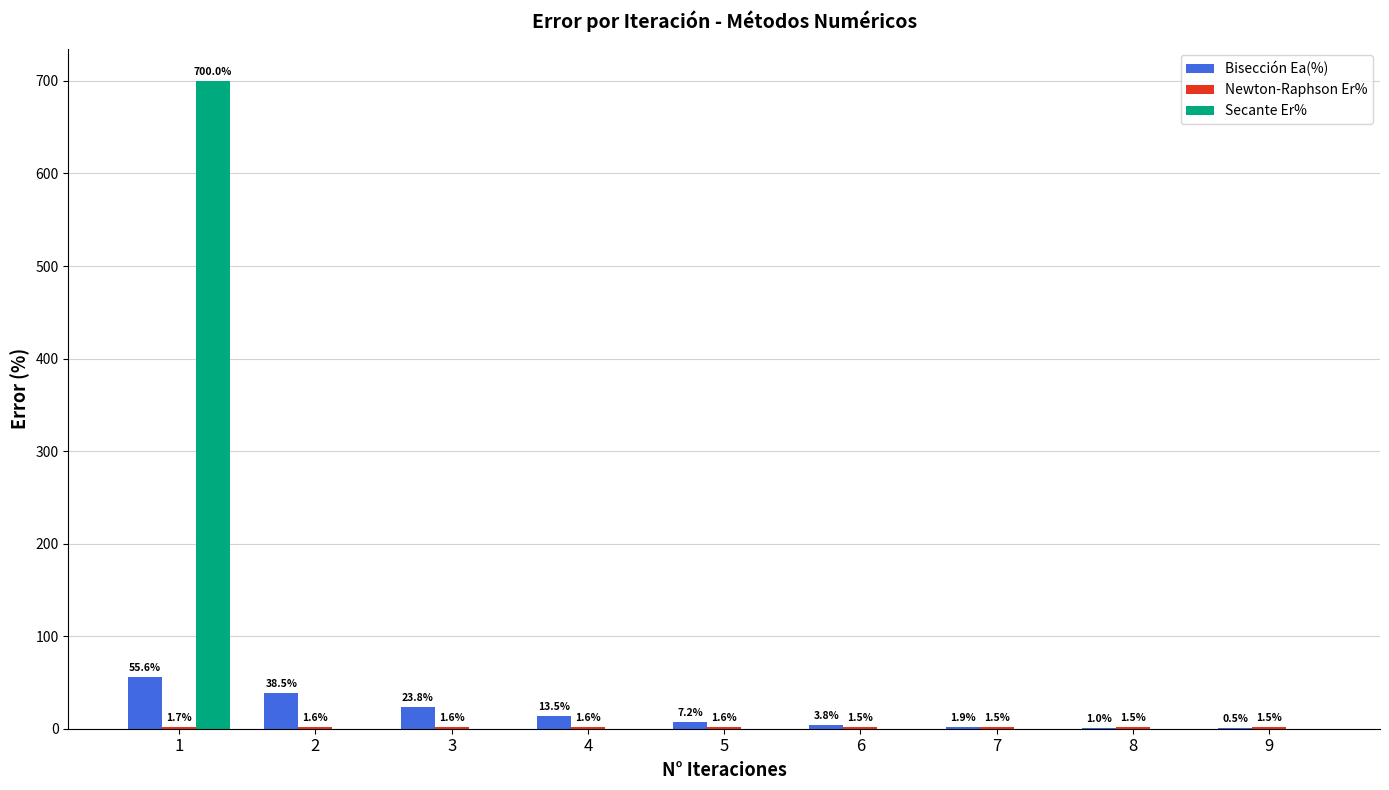

Which series has the largest total across all categories?

Secante Er%